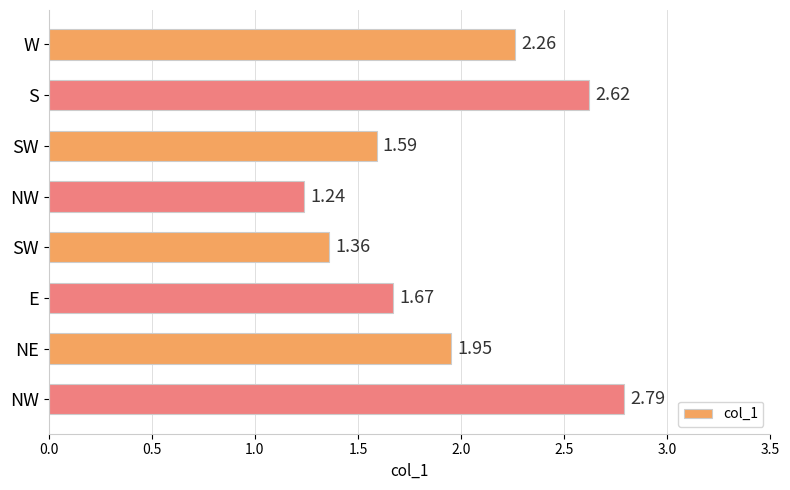

How many data points does each series have?

8